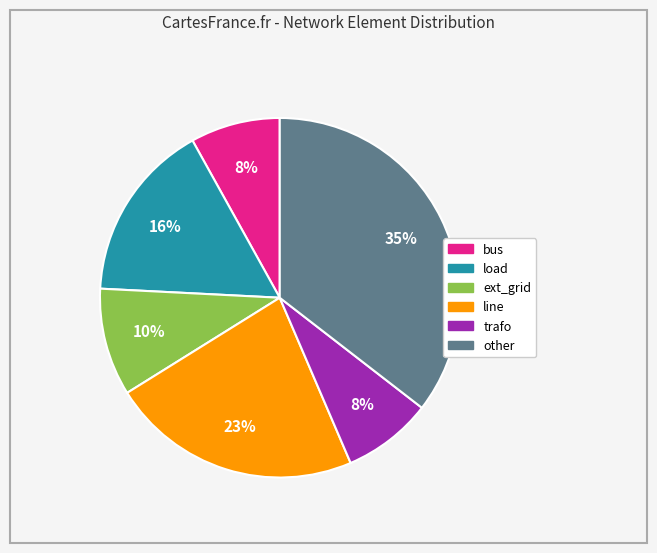

What is the ratio of the value at ext_grid to the value at load?

0.6